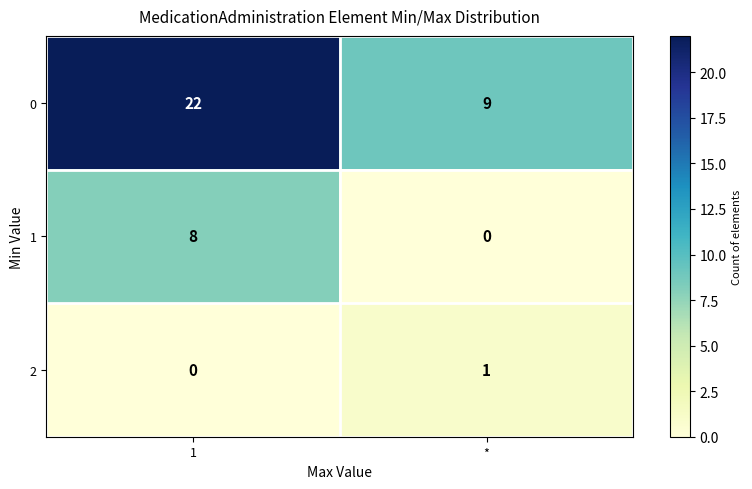

At which label does 1 reach its minimum?

*